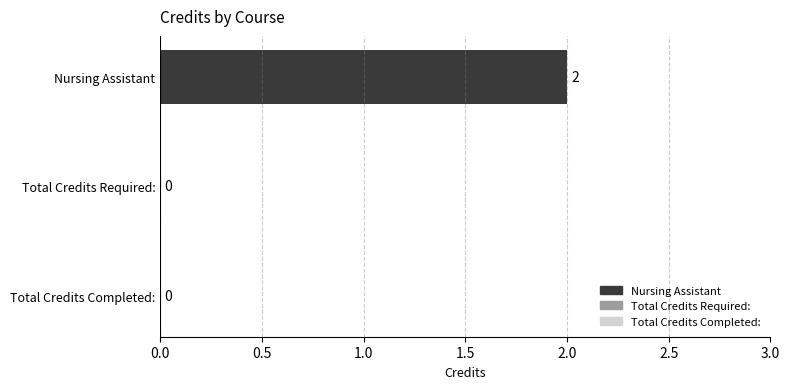

What is the maximum value shown in the chart?

2